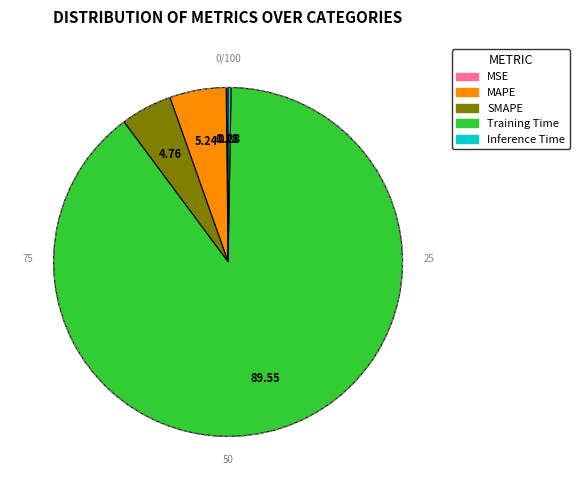

What is the largest slice in the pie chart?

Training Time